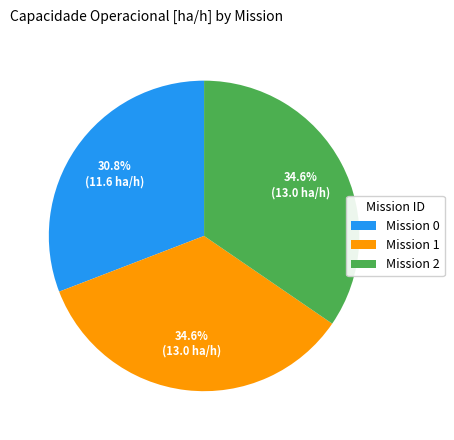

Is there any slice that represents more than half of the pie?

No